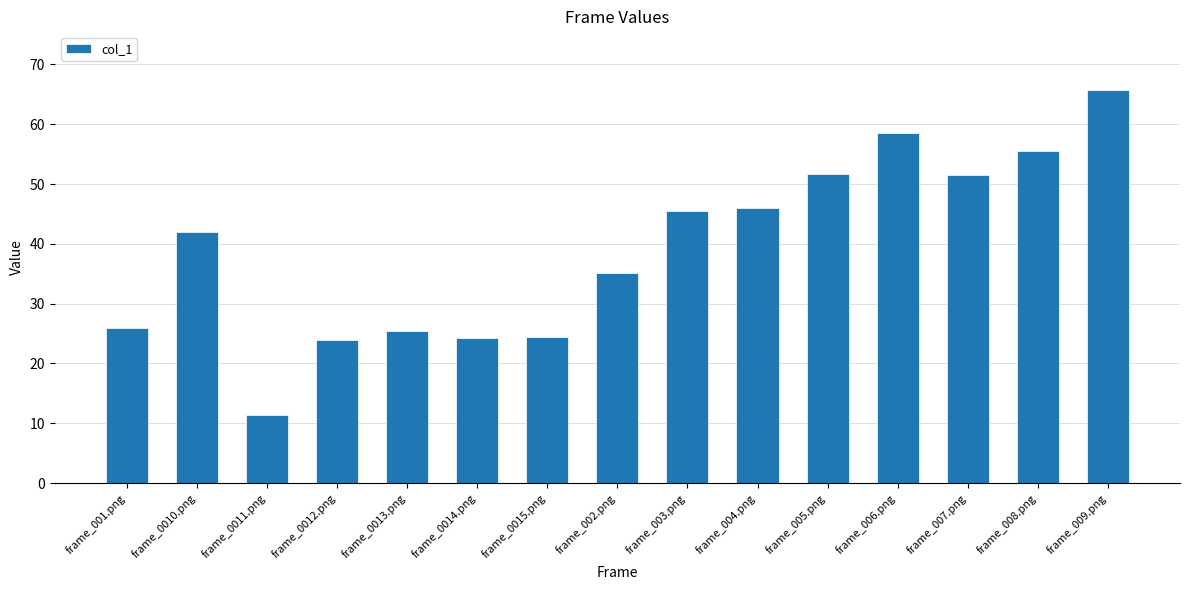

What is the maximum value shown in the chart?

65.7